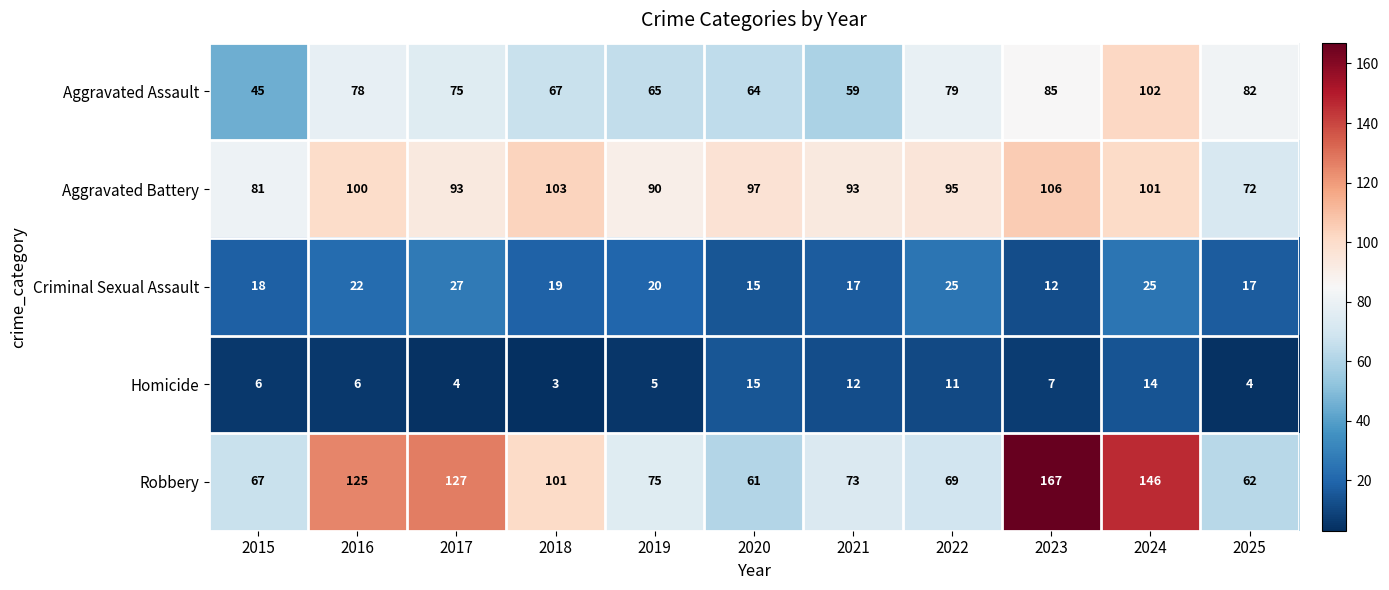

Which category has the lowest value across all series?

2018